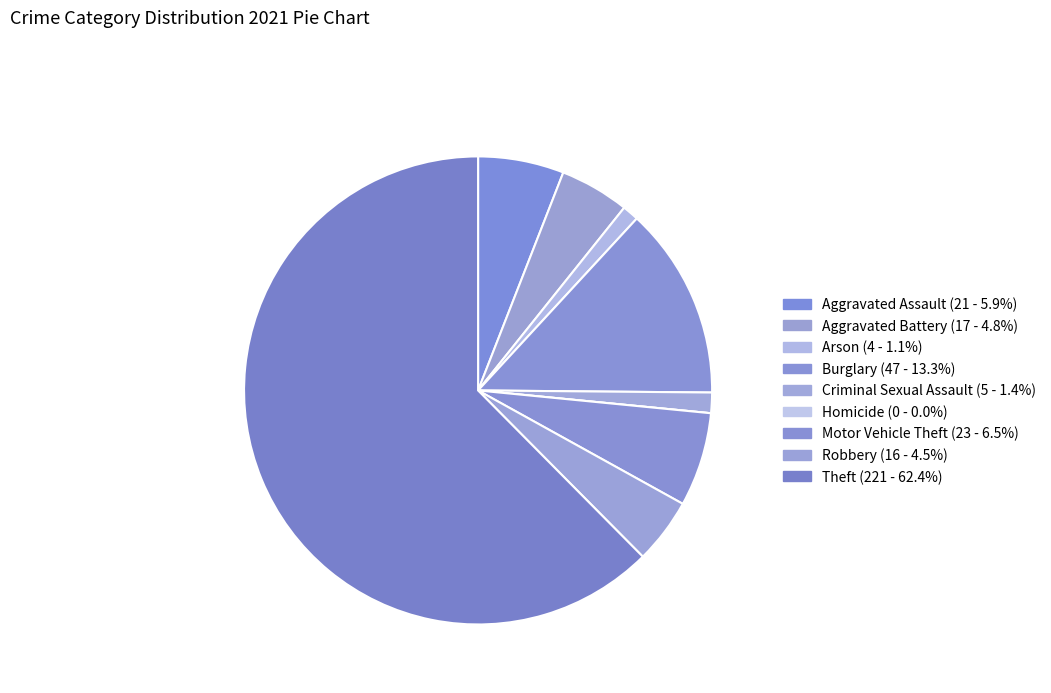

Which slice represents more than half of the pie?

Theft